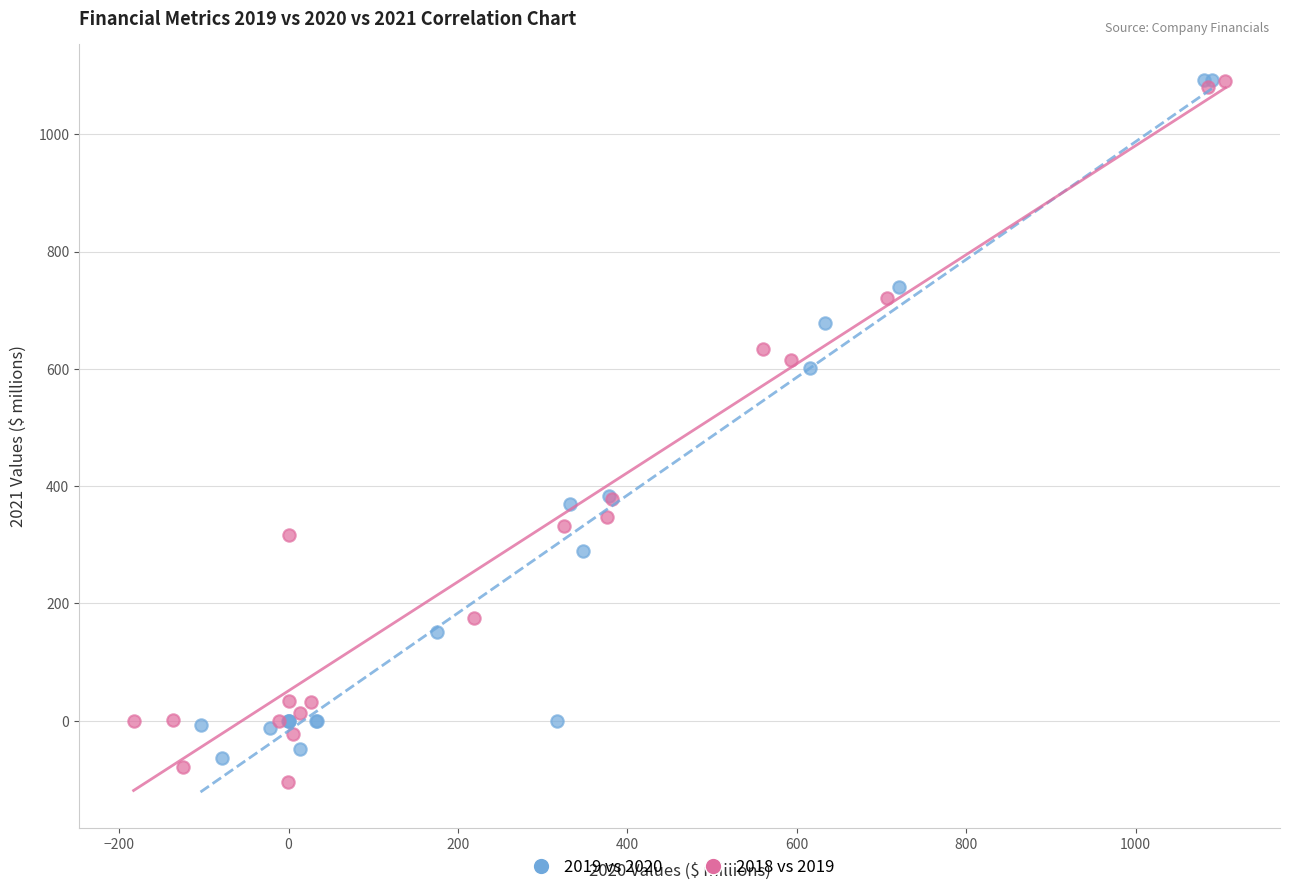

What are all the series names shown in the legend?

2019 vs 2020, 2018 vs 2019